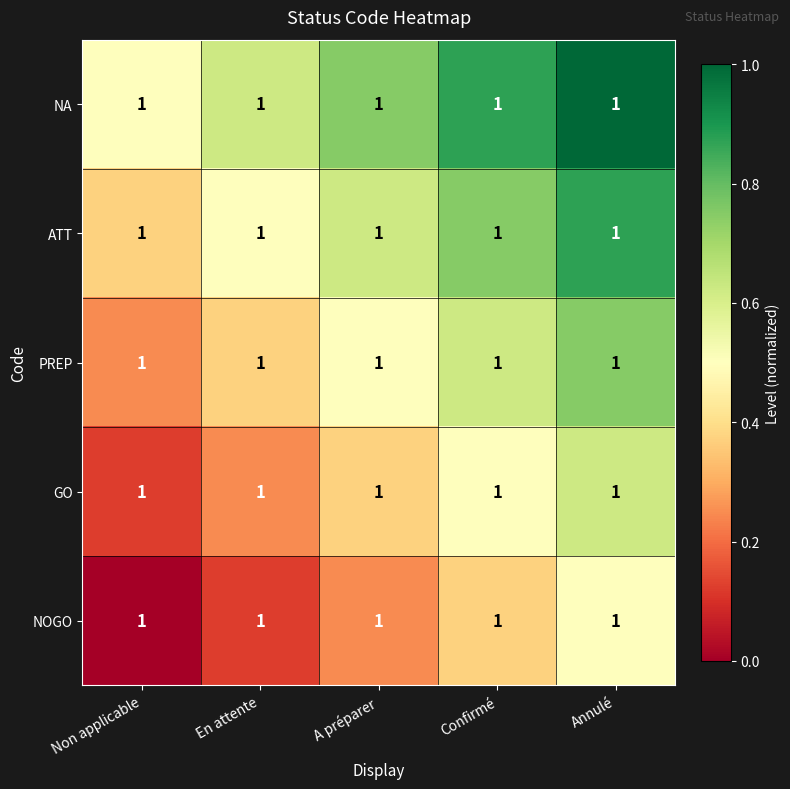

What is the highest value of the NA series?

1.0